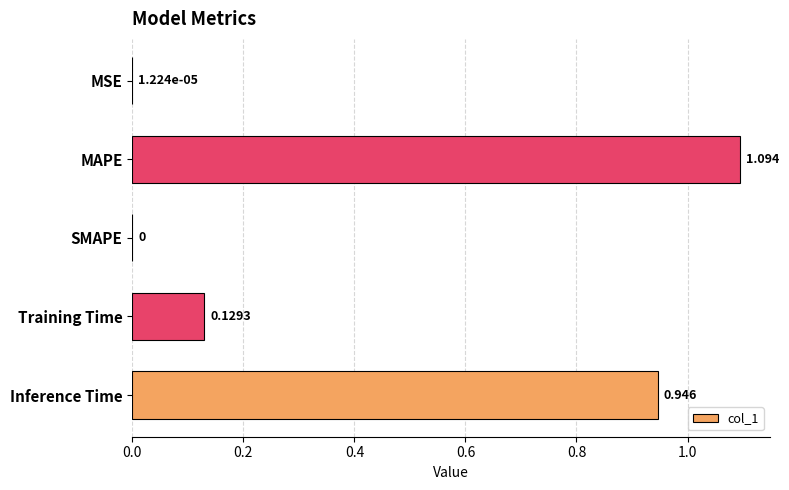

Which has a higher value, Training Time or MSE?

Training Time